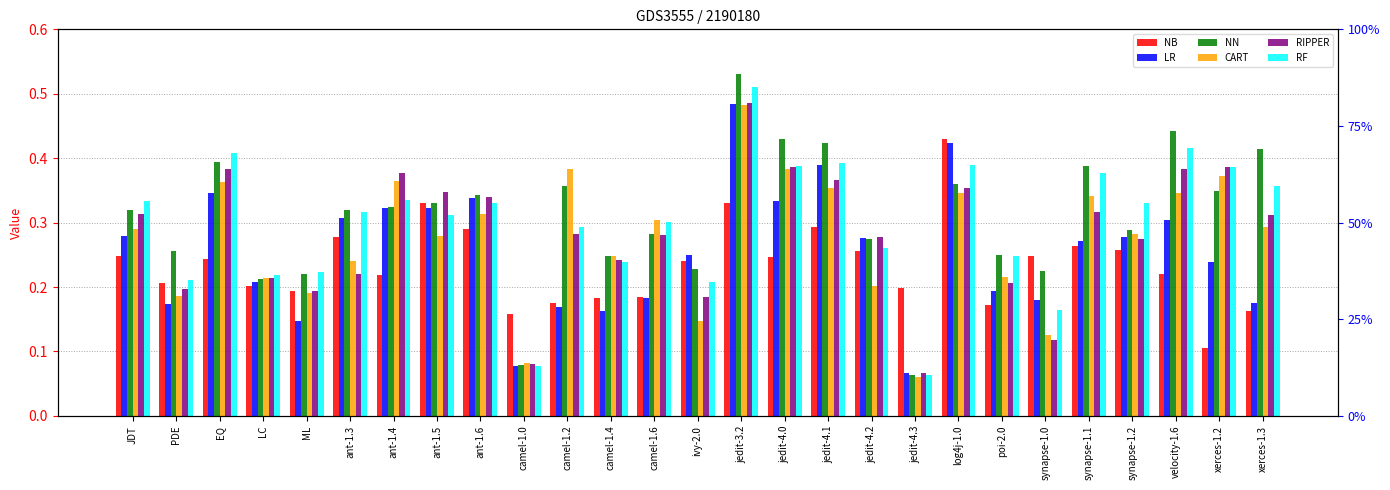

At how many categories does at least one series exceed 0?

27